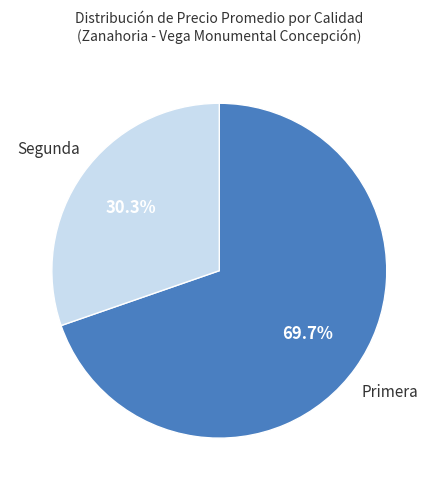

How many segments does this pie chart have?

2